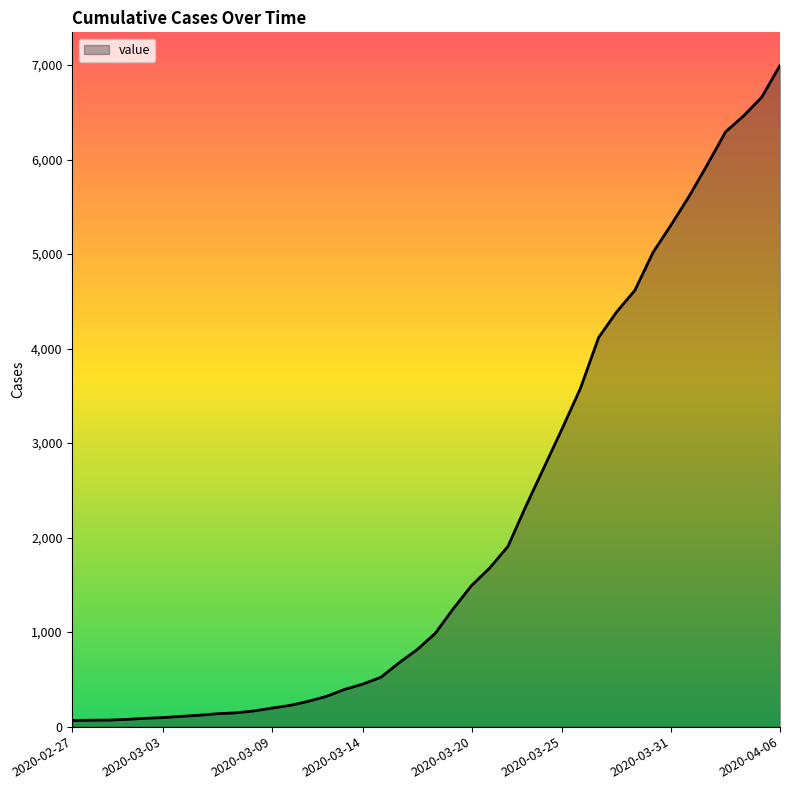

How many categories are shown in the chart?

40